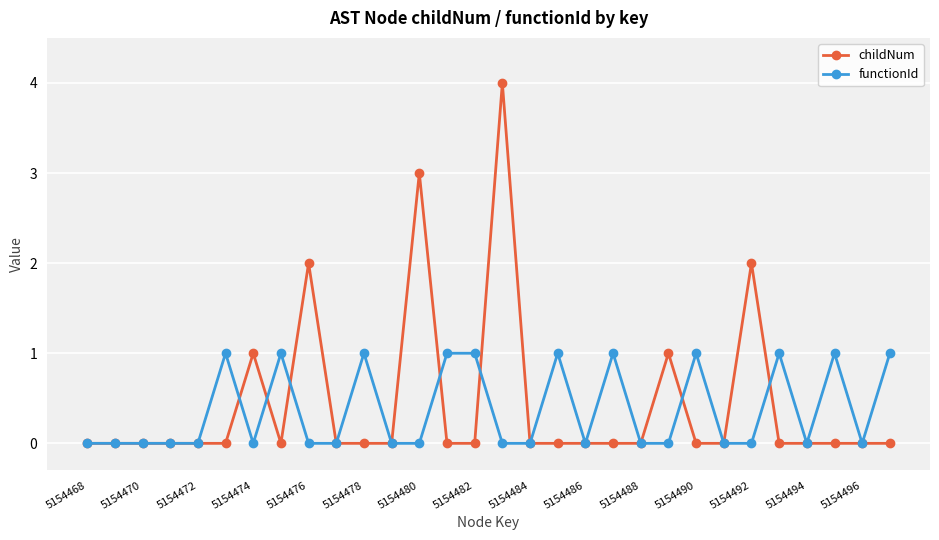

Count the childNum values in the range 0 to 1.

26